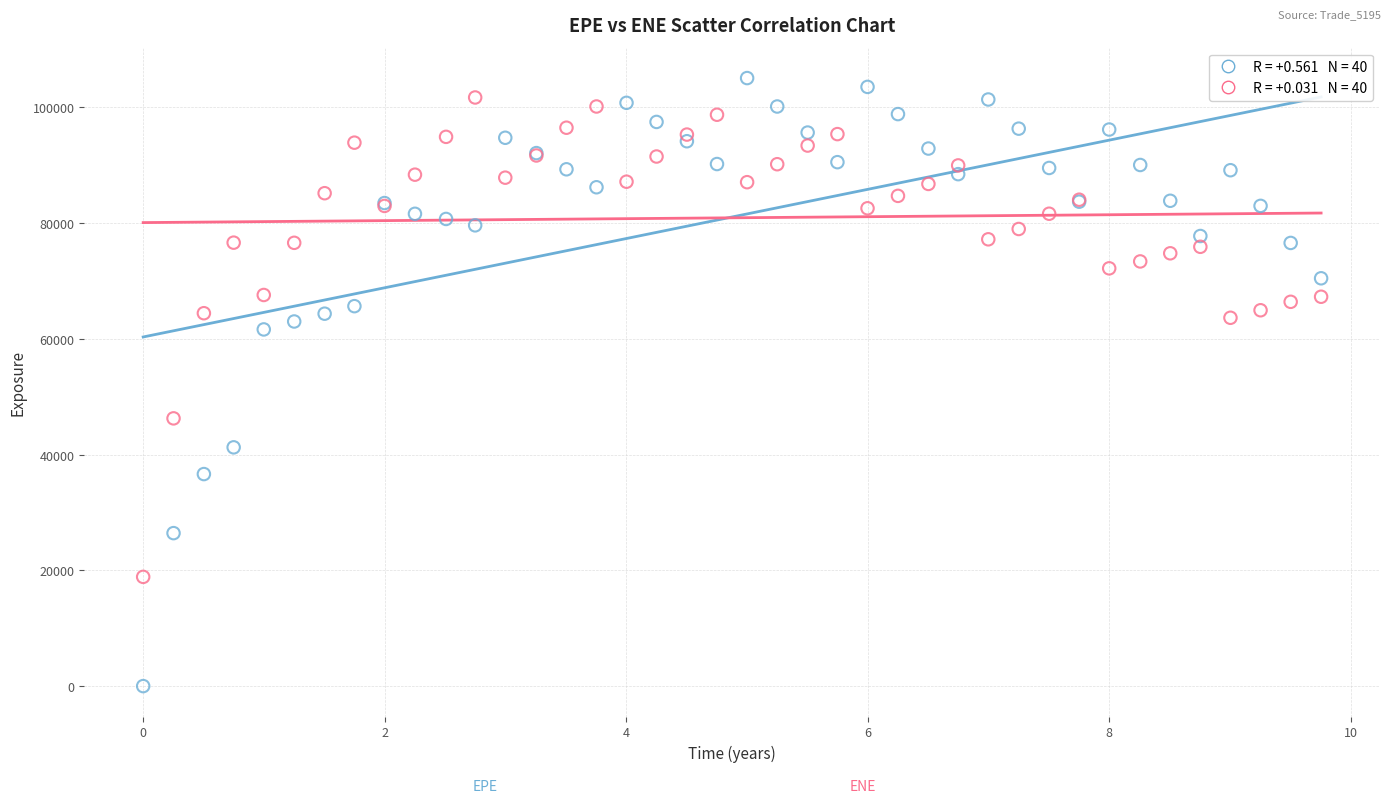

Across all series, what Y value is closest to 52538?

46267.9